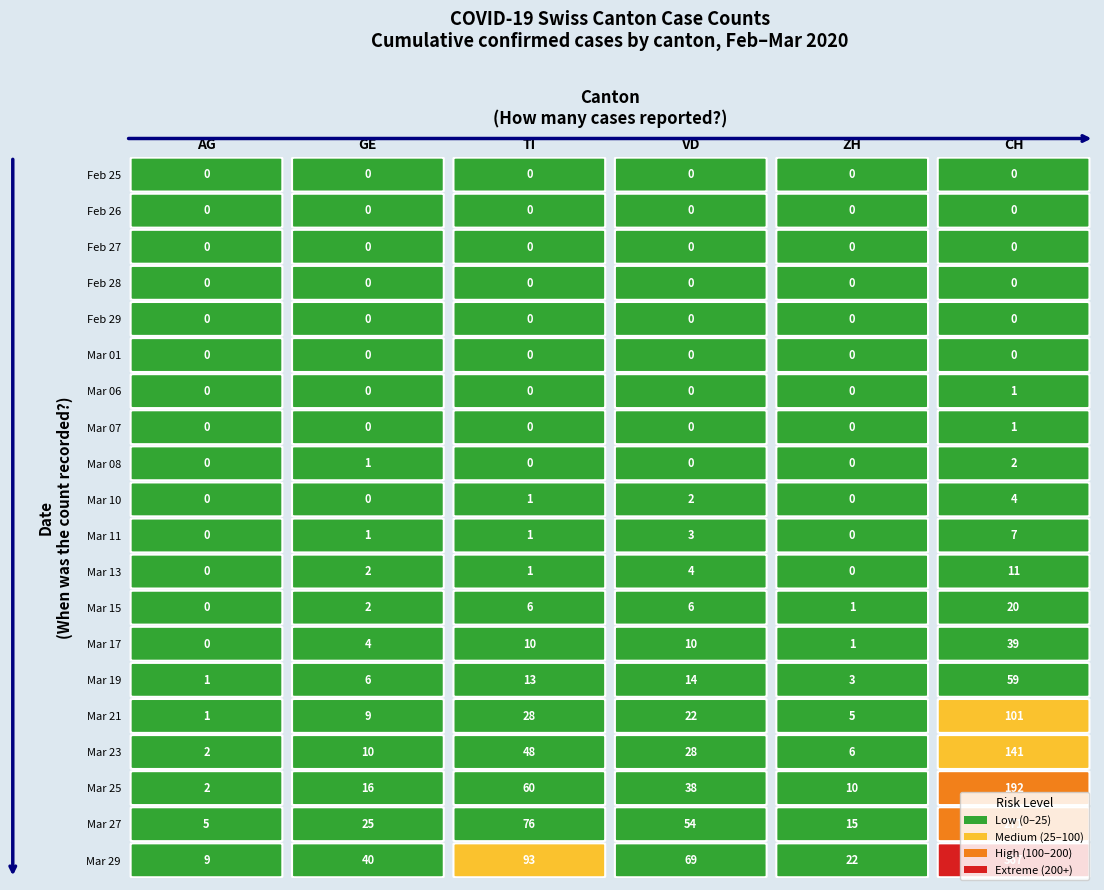

At how many categories does at least one series exceed 69?

2